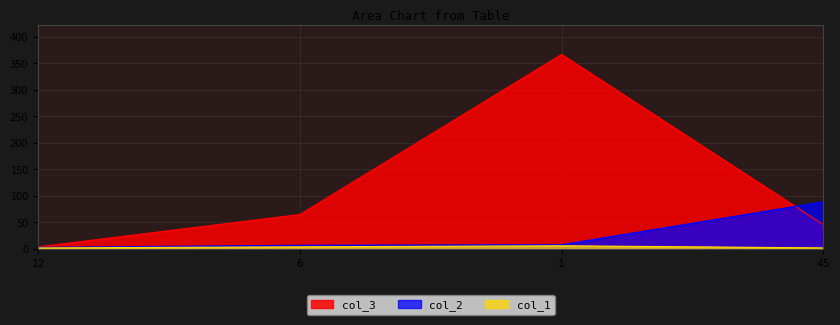

Reading left to right, transcribe all the data shown in this chart.

col_2: 12=3	6=7	1=8	45=89
col_3: 12=4	6=65	1=367	45=46
col_1: 12=2	6=4	1=6	45=2